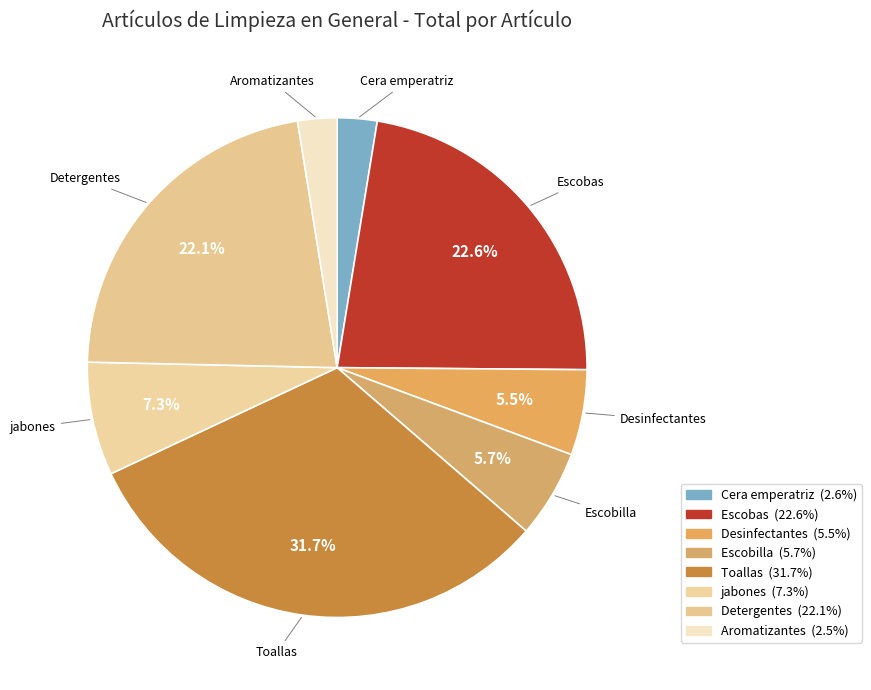

Which has a higher value, Desinfectantes or Detergentes?

Detergentes